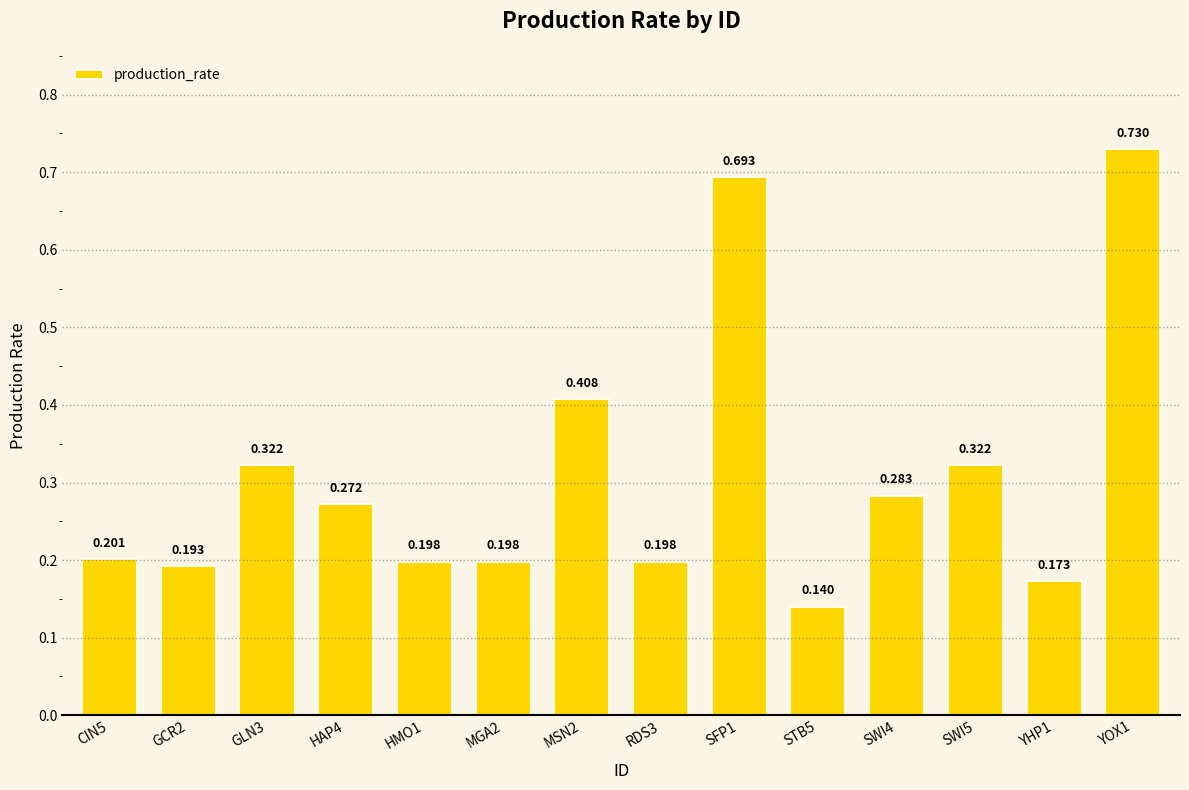

What is the difference between the maximum and minimum values?

0.6